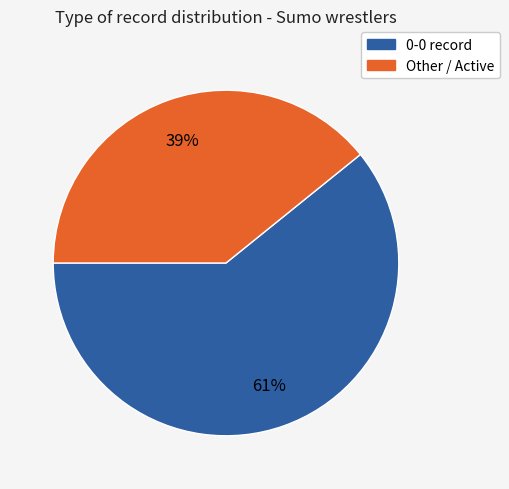

How many slices are in this pie chart?

2